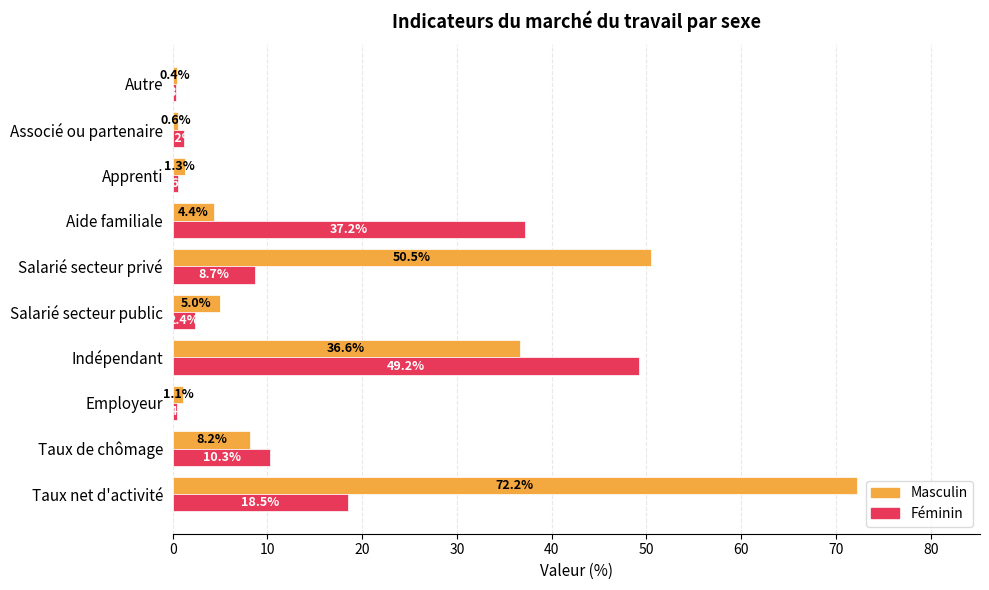

Is the value of Féminin at Aide familiale greater than the value of Masculin at Apprenti?

Yes